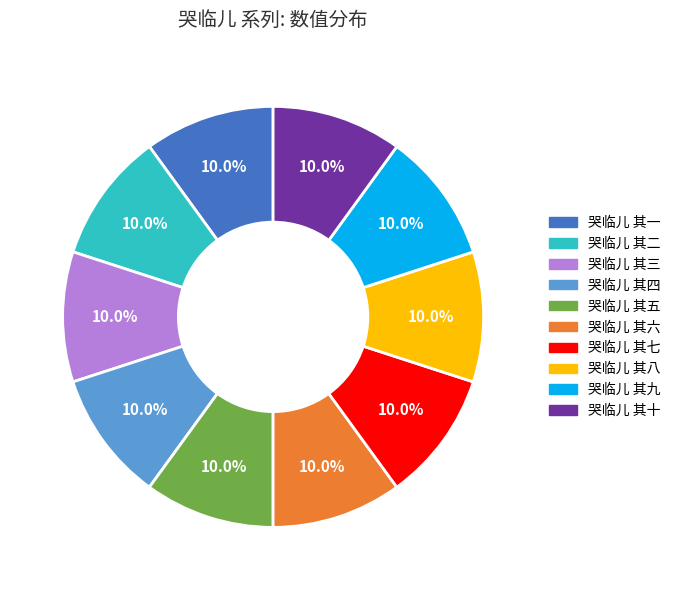

Does 哭临儿 其四 represent more than half of the total?

No